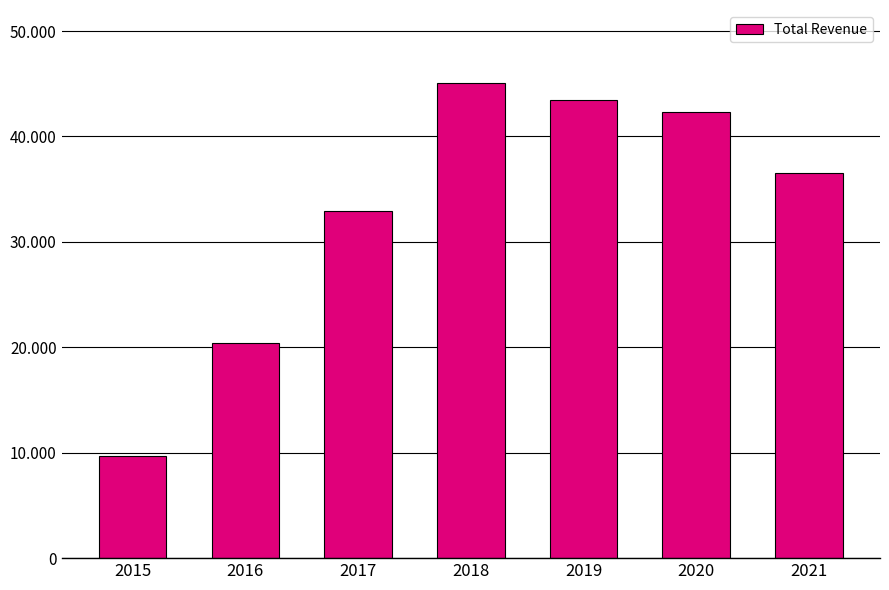

The chart shows a value of 36500 at 2021. True or false?

True